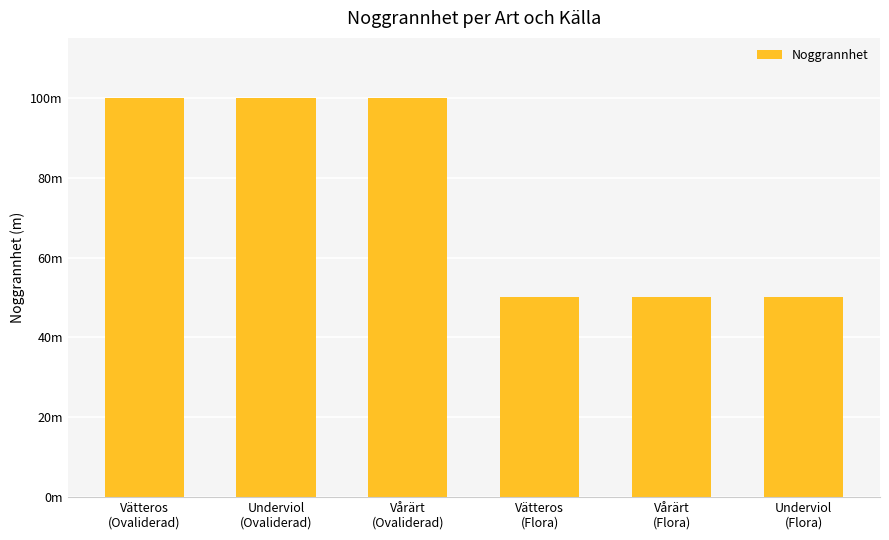

The value at Vårärt
(Flora) is 19. True or false?

False